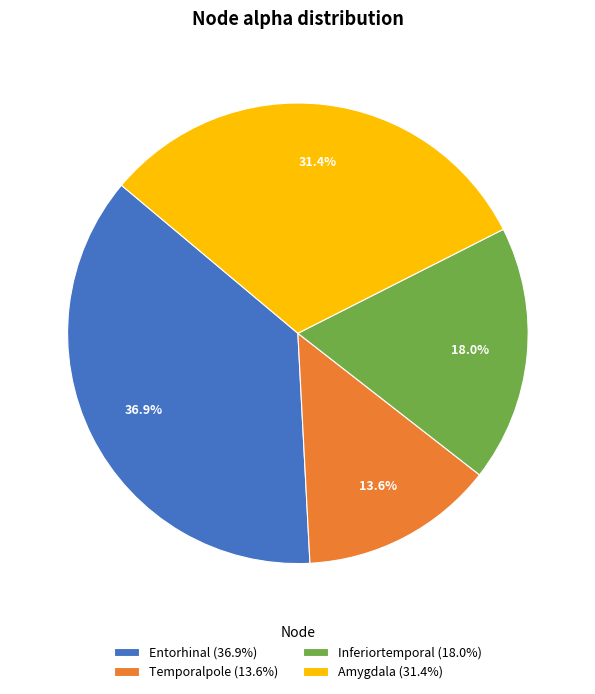

Between Amygdala (31.4%) and Inferiortemporal (18.0%), which is larger?

Amygdala (31.4%)